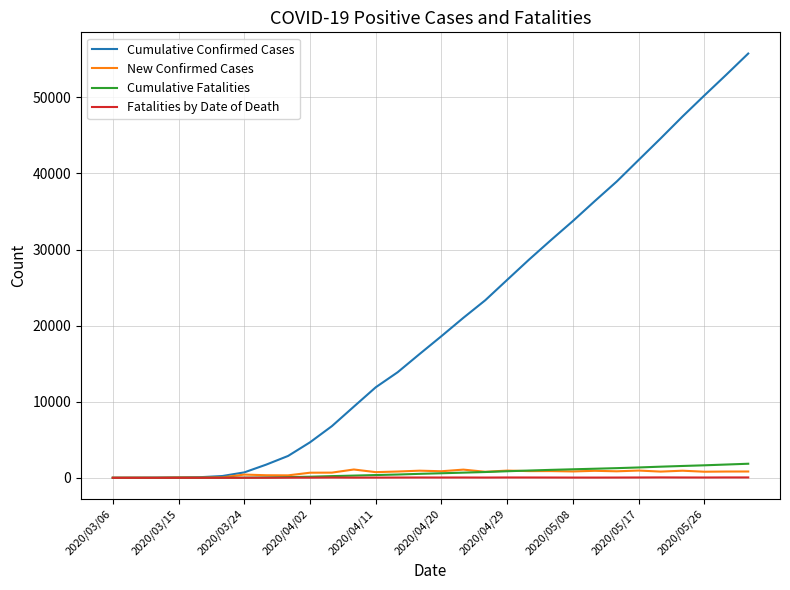

Which series has the widest spread of values?

Cumulative Confirmed Cases